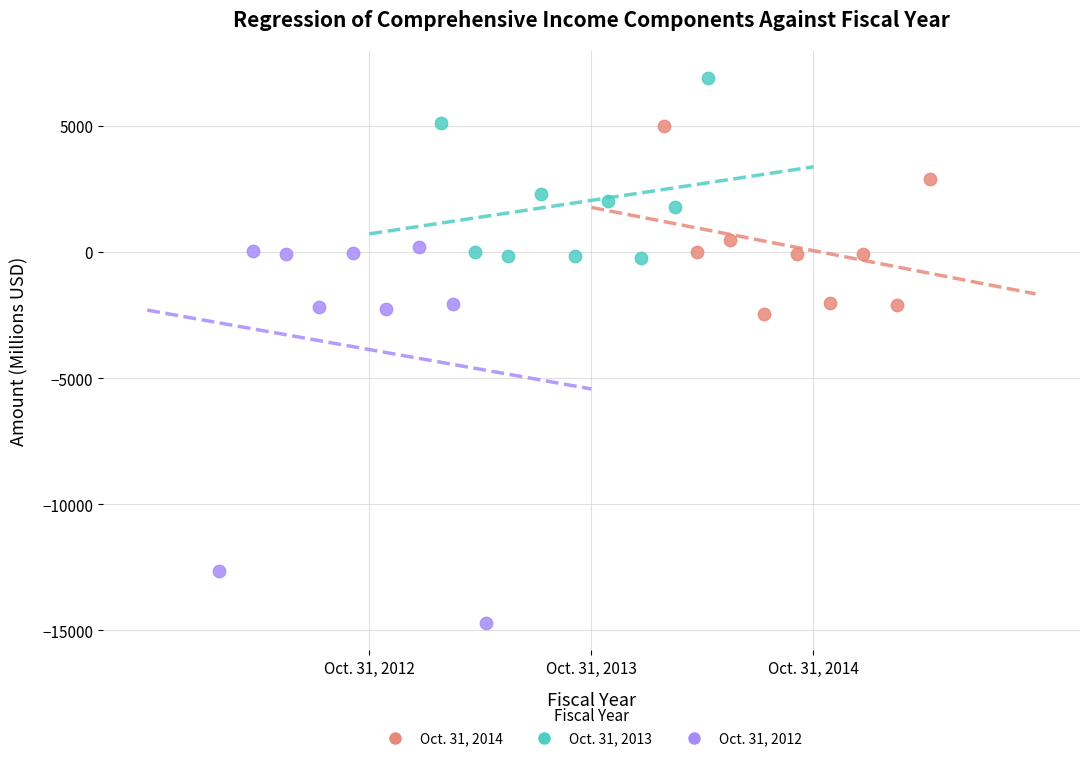

Which series reaches the maximum Y coordinate?

Oct. 31, 2013